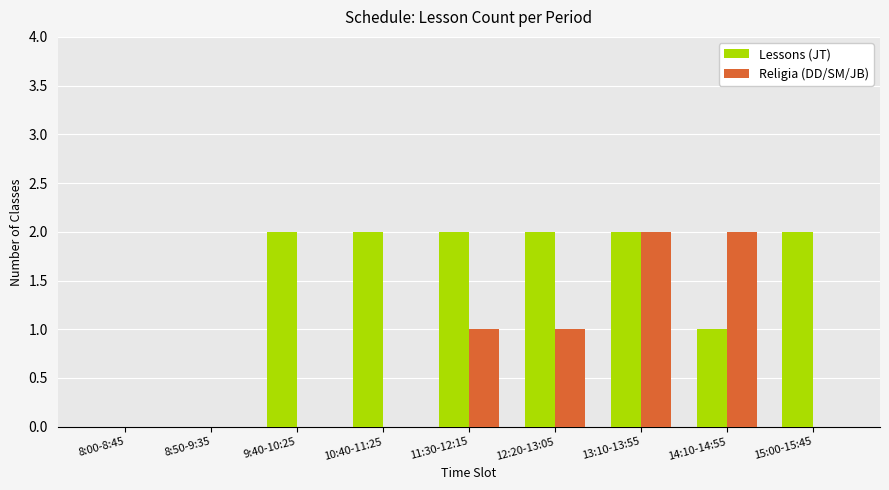

Is it true that Religia (DD/SM/JB) equals 2 at 14:10-14:55?

True